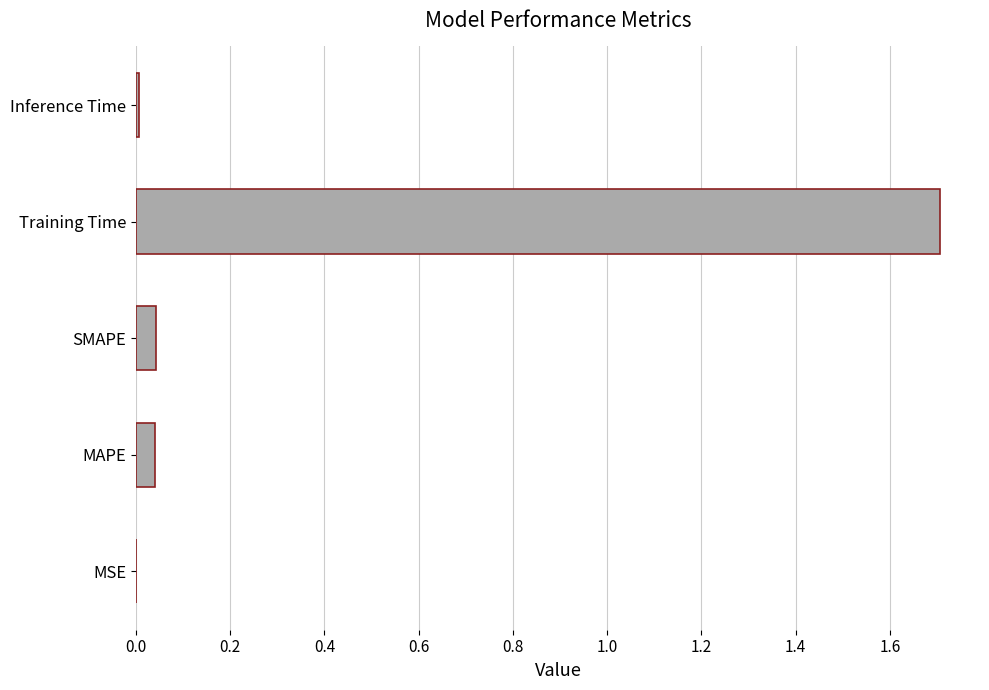

What is the greatest value displayed?

1.7